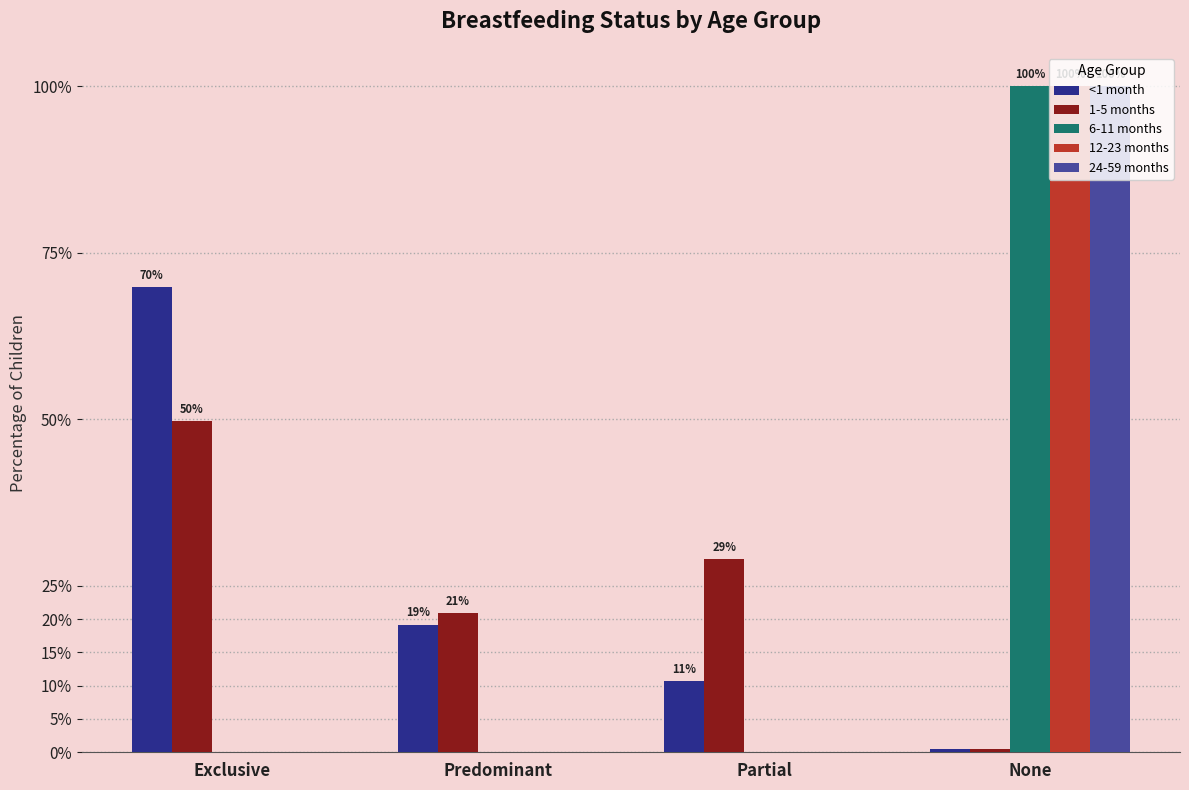

Are the bars grouped side by side (vs. stacked)?

Yes